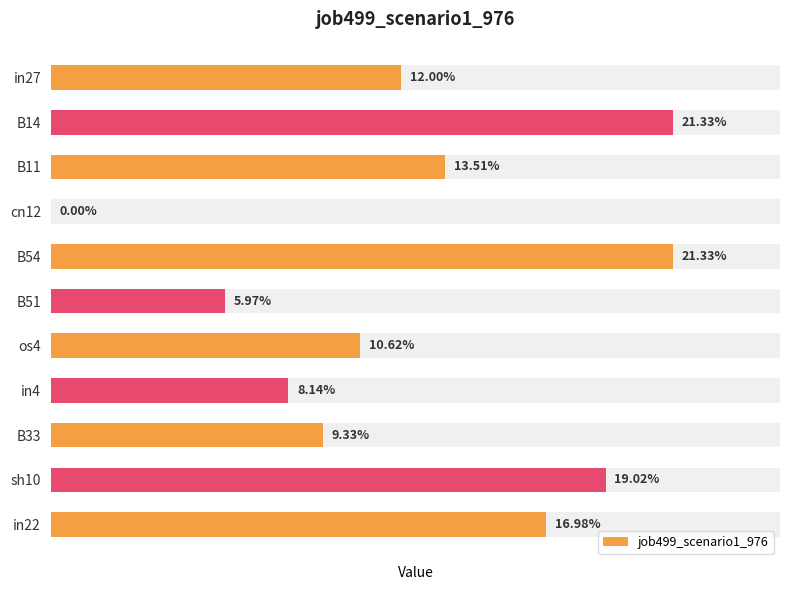

What is the approximate value at in4?

0.1